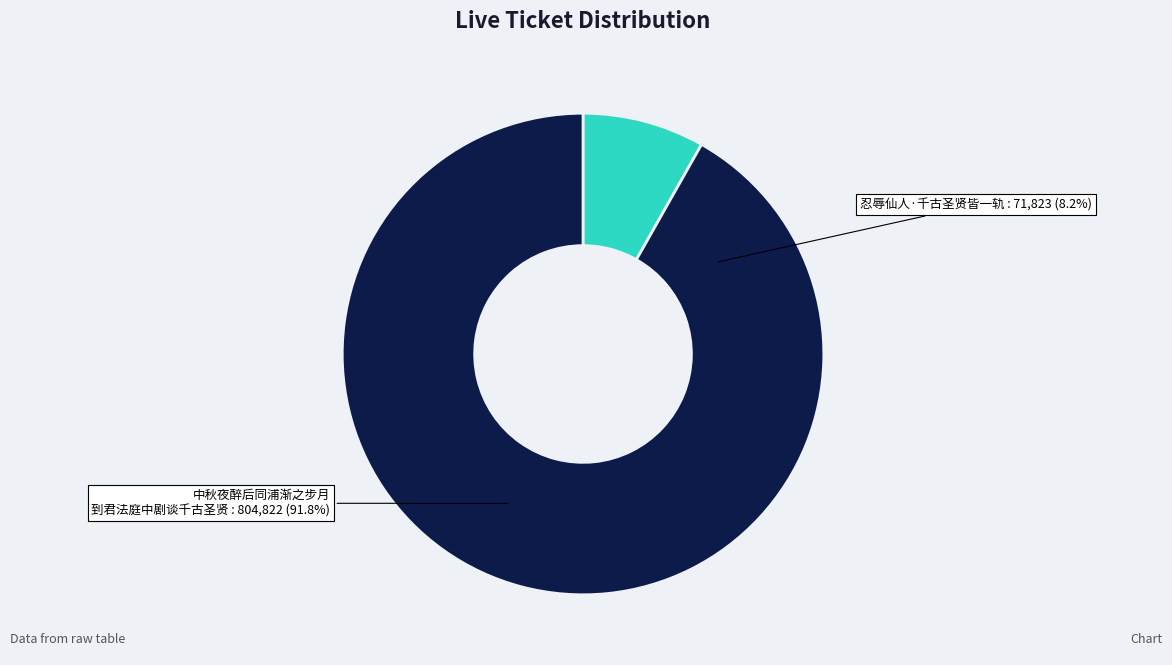

Count the number of slices in the pie.

2